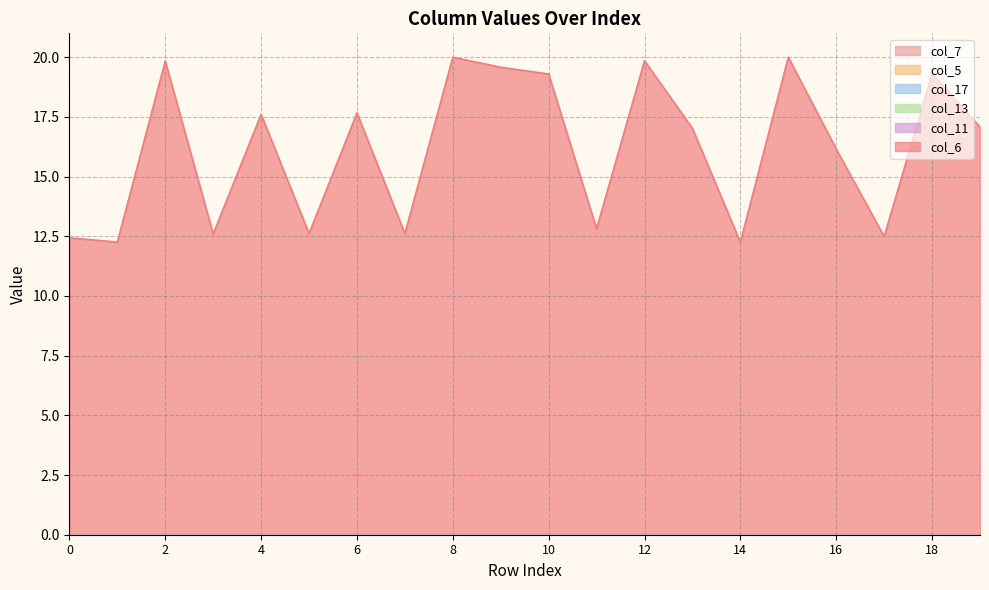

Does the chart display data point markers on the line(s)?

No